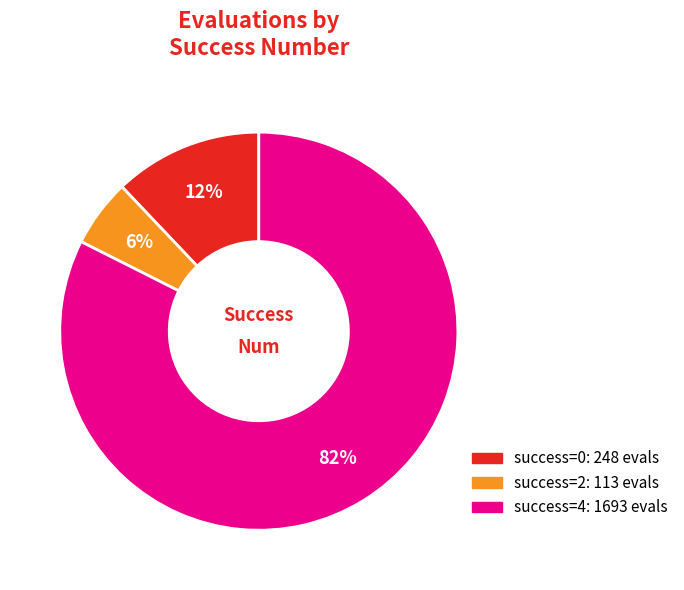

Count the number of slices in the pie.

3